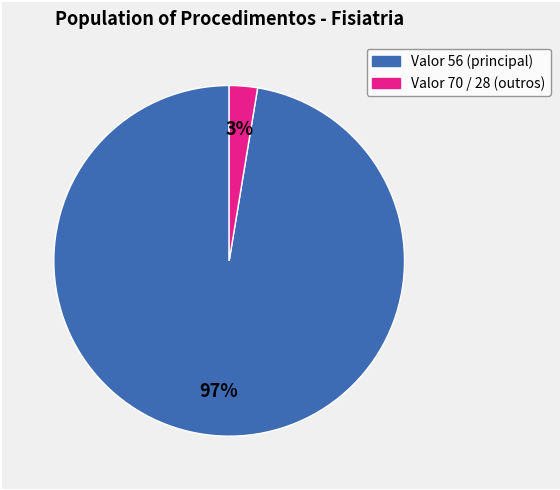

To the nearest percent, what is the average slice percentage?

50%